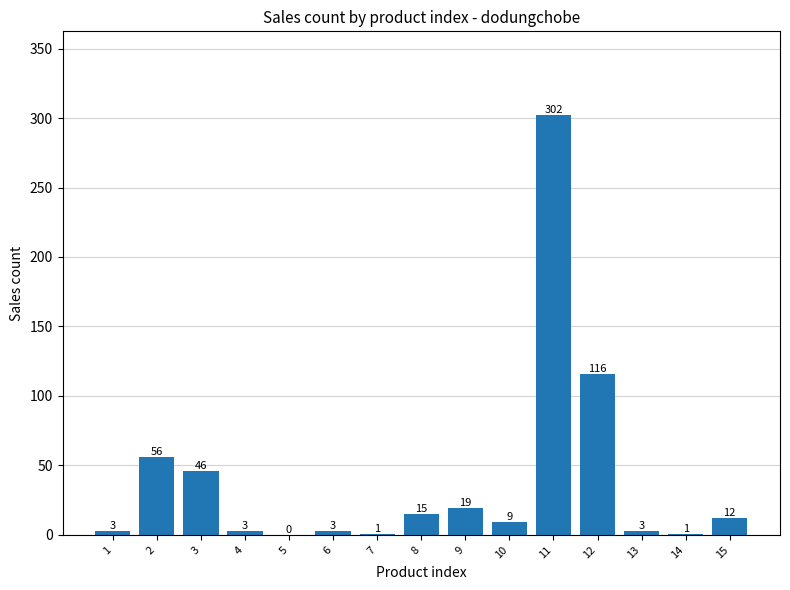

Which category has the highest value across all series?

11